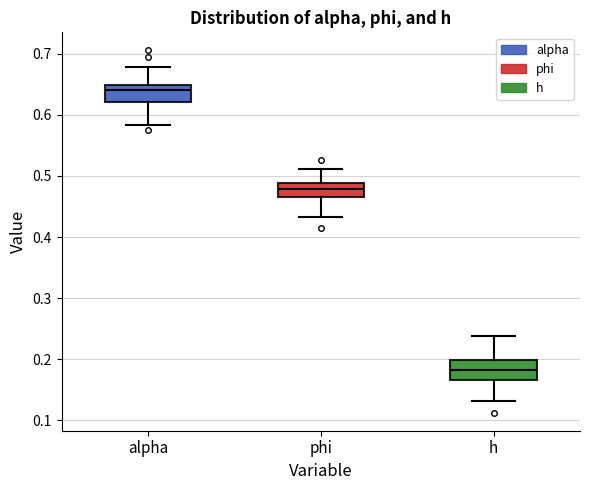

Reading left to right, read every box against the y-axis: the position of its median line, the range the box covers, and the ends of its whiskers. The values are not printed on the chart, so give them approximately, as read against the axis.

alpha: median 0.64, box 0.62 to 0.65, whiskers 0.58 to 0.68
phi: median 0.48, box 0.47 to 0.49, whiskers 0.43 to 0.51
h: median 0.18, box 0.17 to 0.20, whiskers 0.13 to 0.24